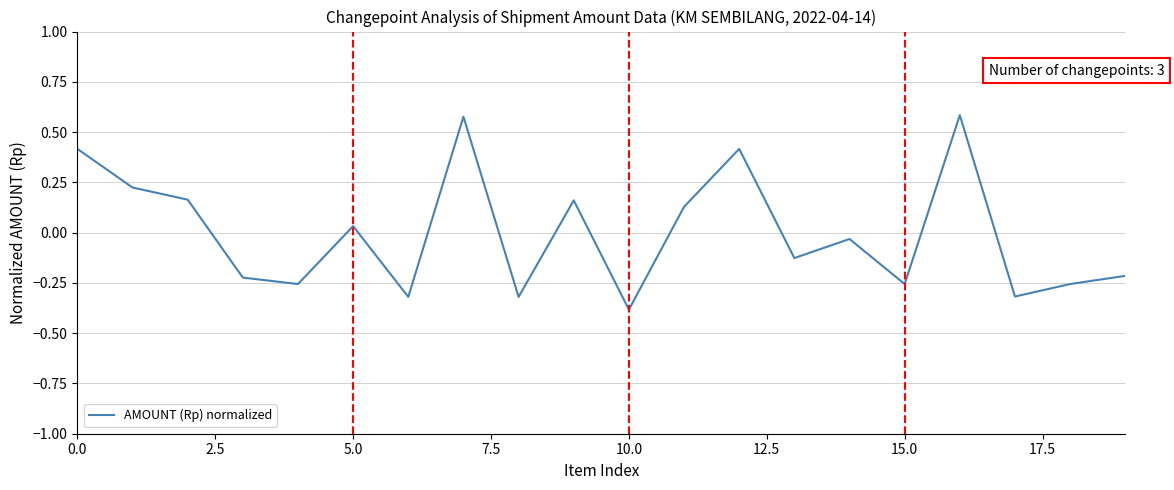

How many positive values are there?

9